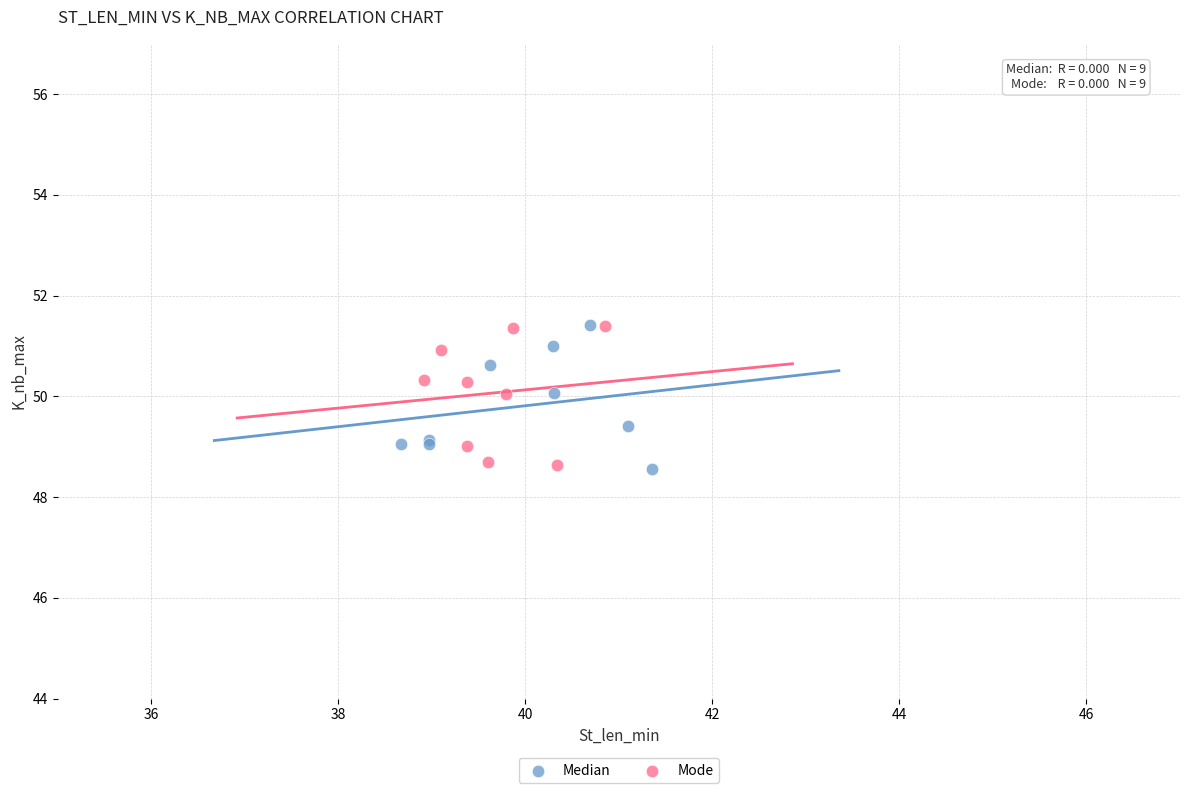

What are all the series names shown in the legend?

Median, Mode